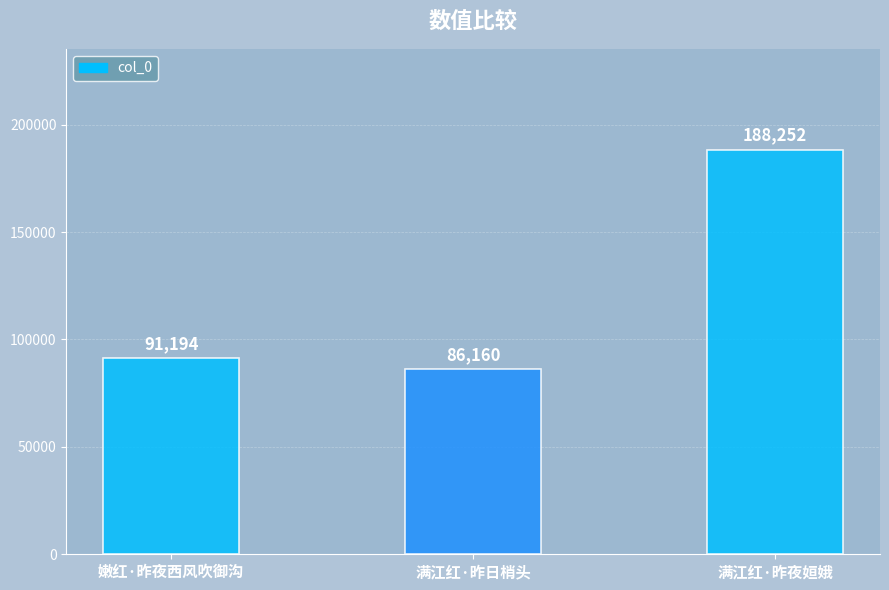

Rank the categories by value from lowest to highest.

满江红·昨日梢头, 嫩红·昨夜西风吹御沟, 满江红·昨夜姮娥